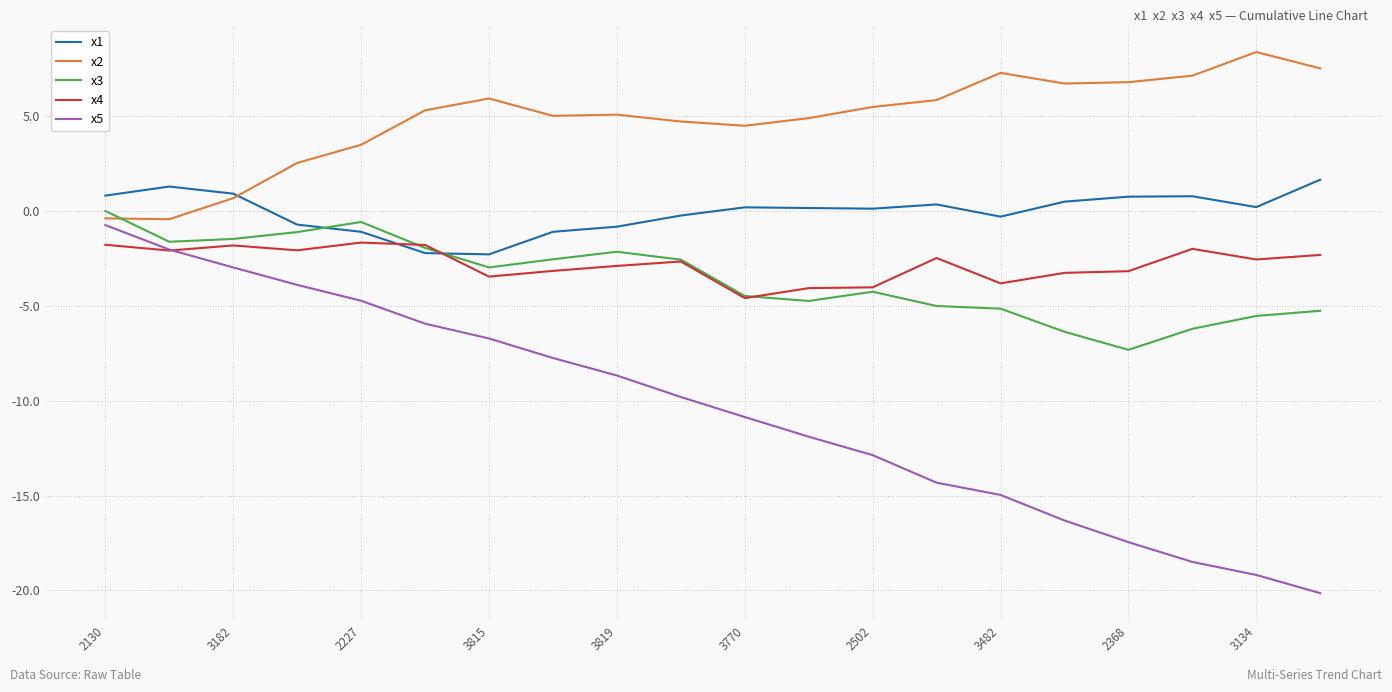

What is the average value of the x5 series?

-10.5